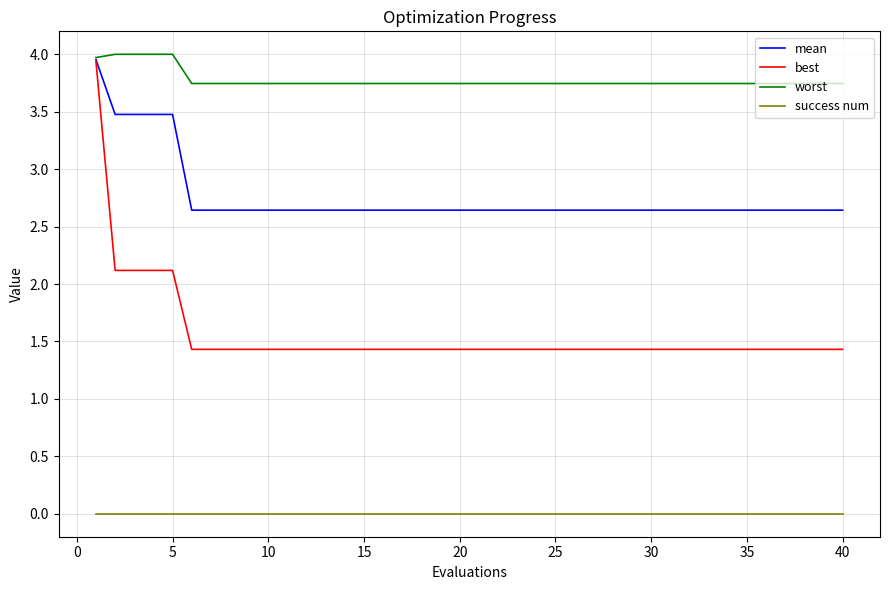

True or false: mean and success num cross at least once.

False